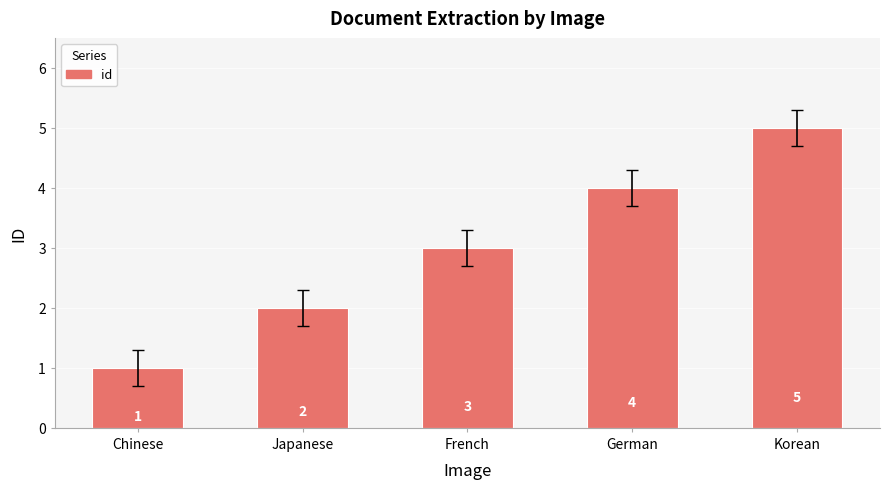

Count the values in the range 2 to 4.

3